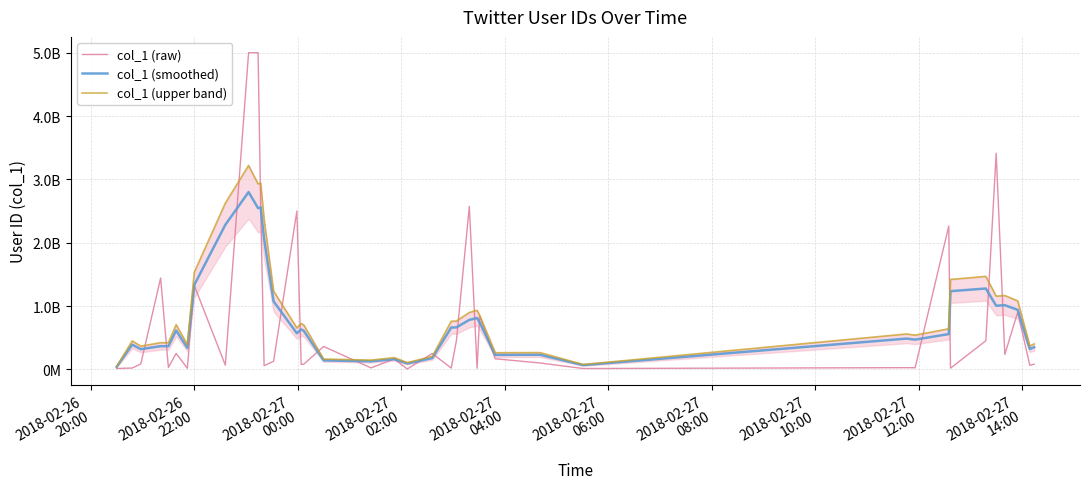

How many intersections are there between col_1 (raw) and col_1 (upper band)?

16